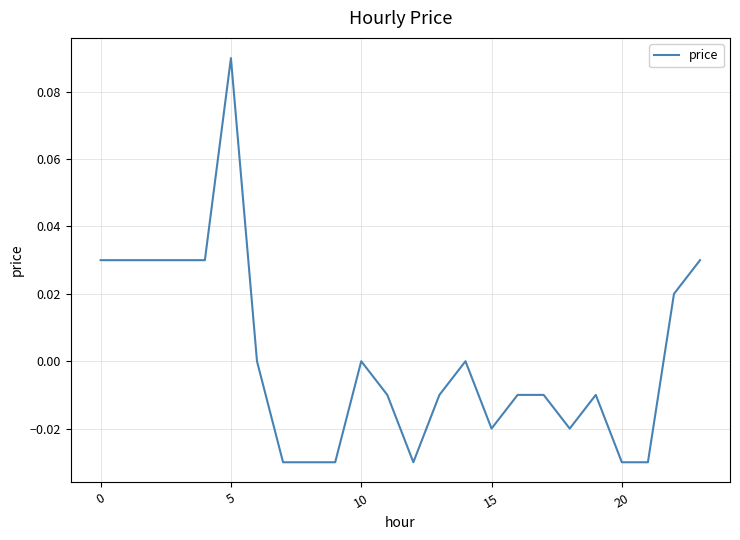

Which category has the highest value across all series?

5